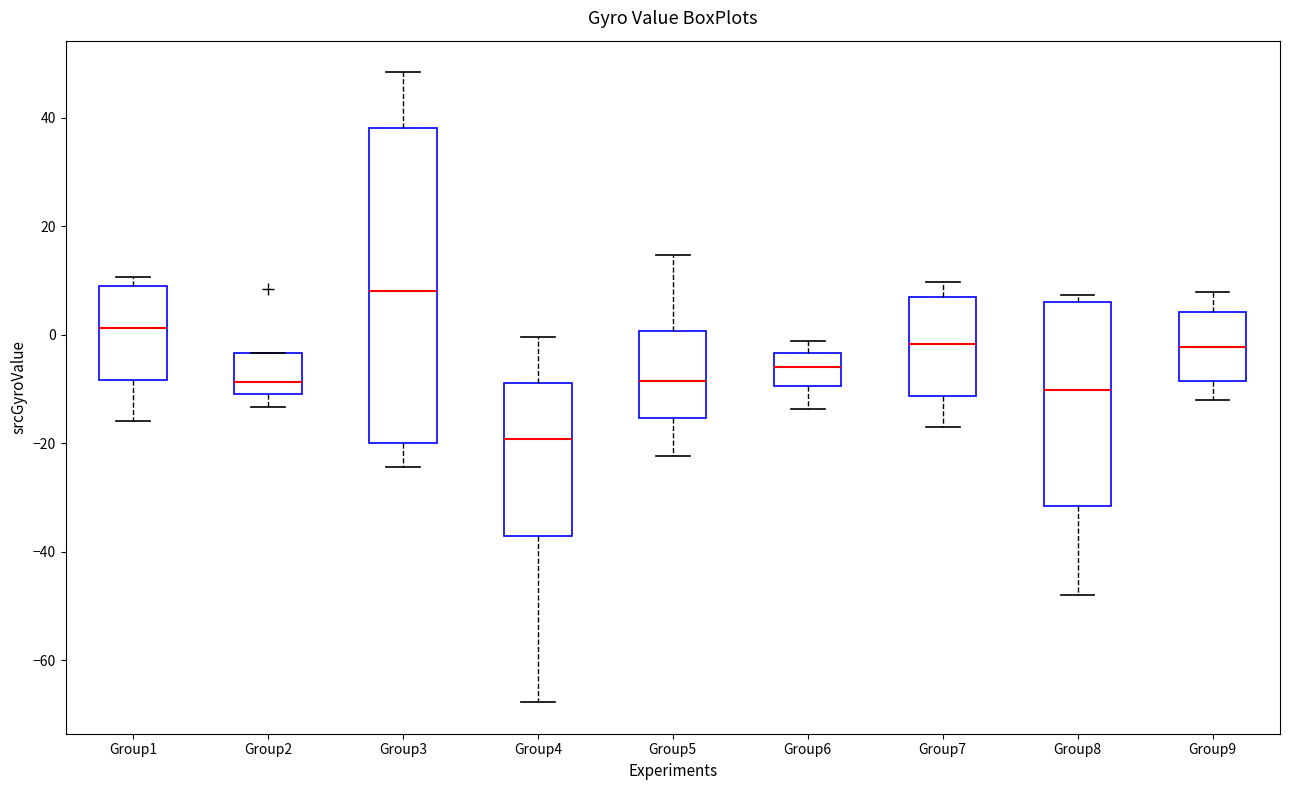

Which box's median line is the lowest?

Group4